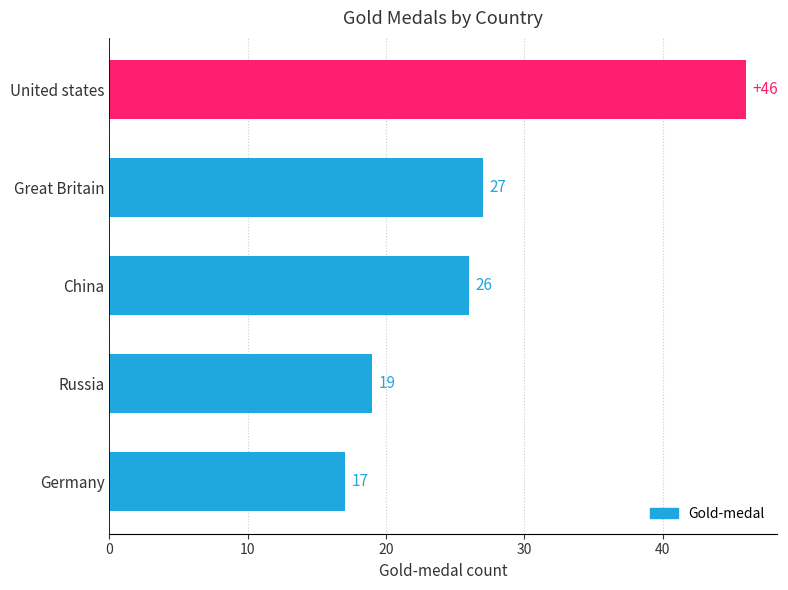

The value at Great Britain is 27. True or false?

True